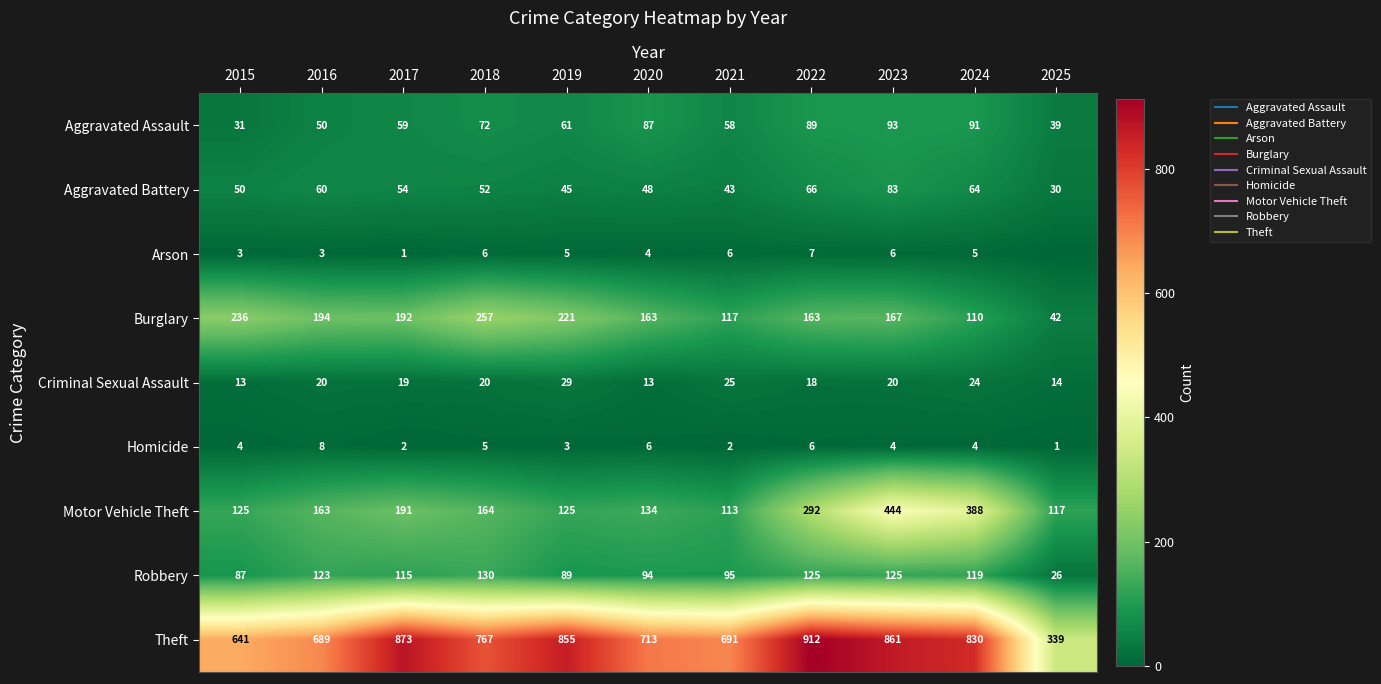

How many categories are shown in the chart?

11